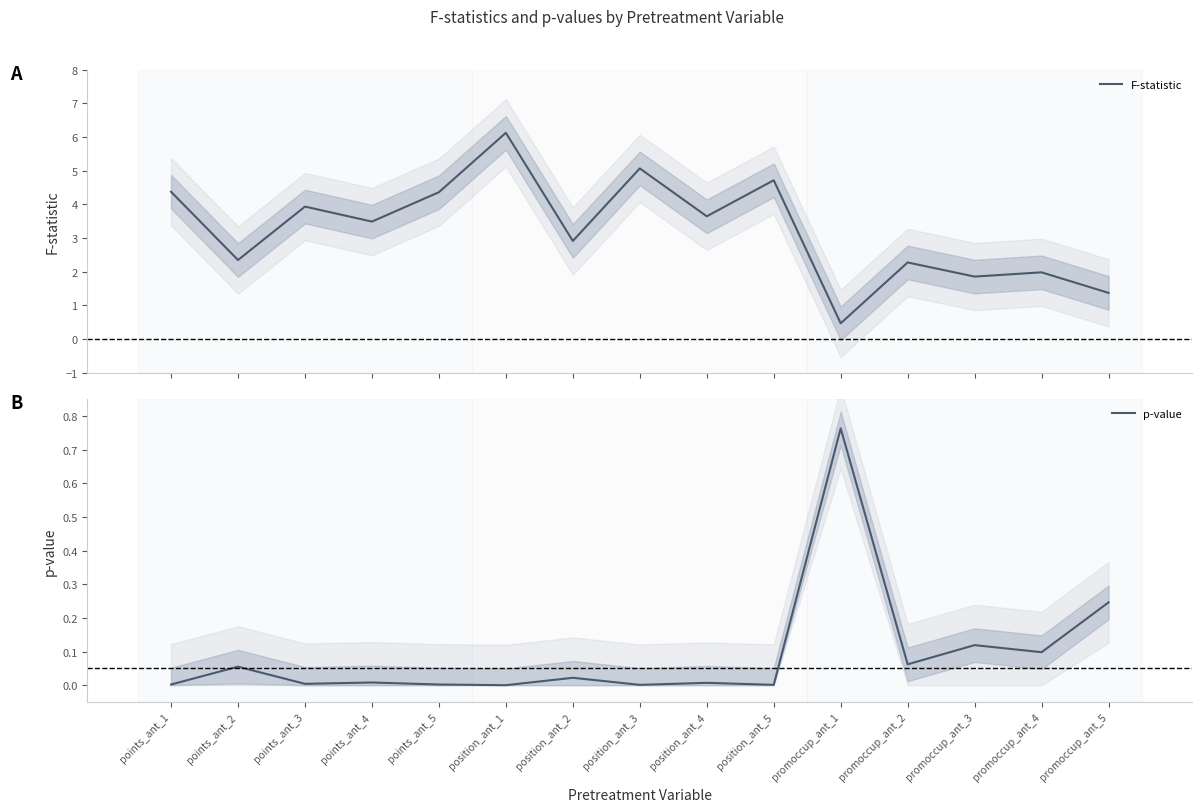

List the series in order of their peak value, highest first.

F-statistic, p-value